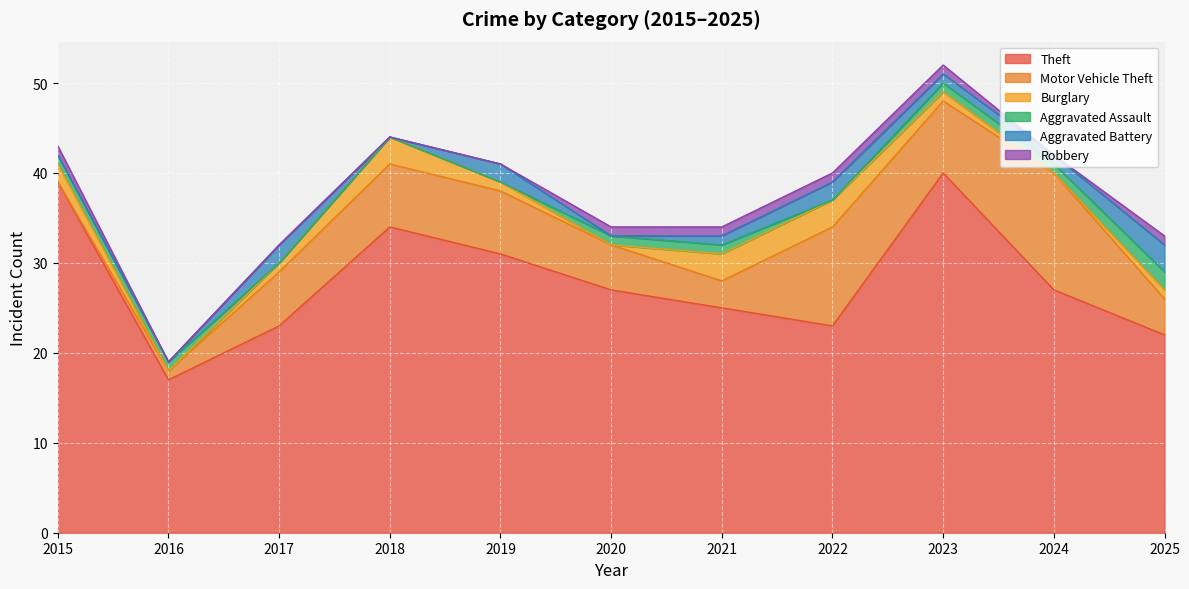

True or false: Motor Vehicle Theft and Aggravated Battery cross at least once.

False